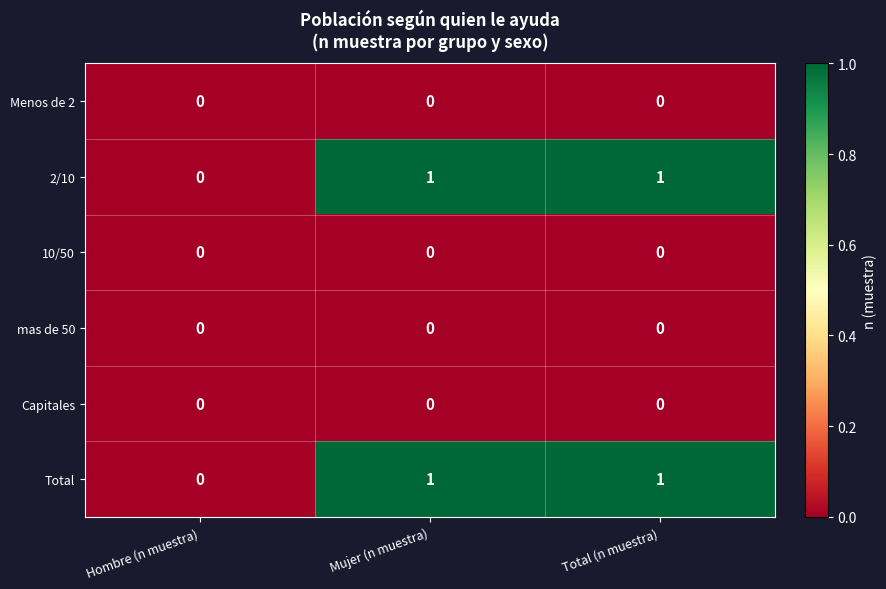

Which category has the lowest value in the 2/10 series?

Hombre (n muestra)